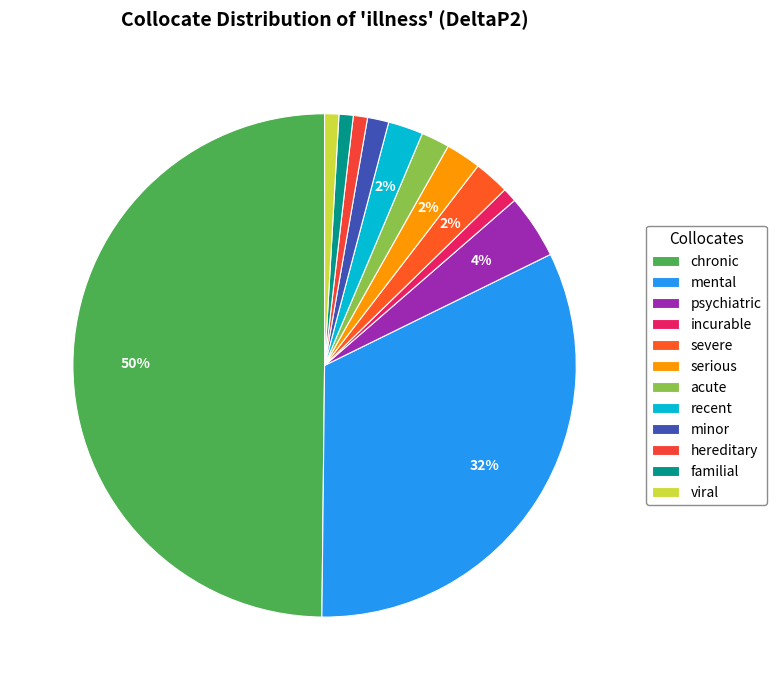

Rank the categories by value from lowest to highest.

viral, familial, hereditary, incurable, minor, acute, recent, serious, severe, psychiatric, mental, chronic